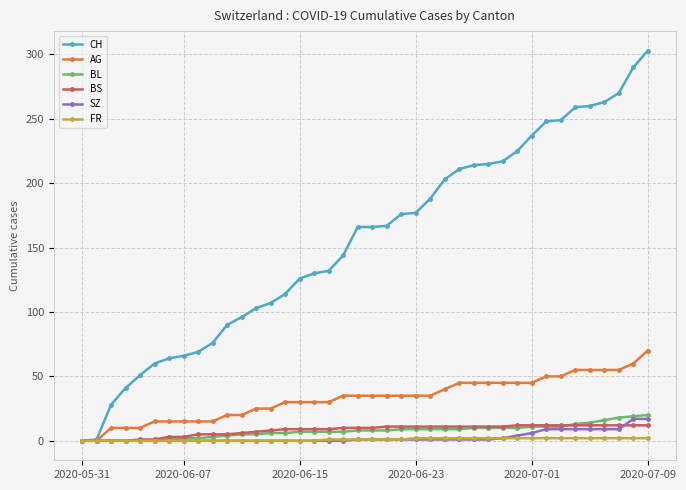

How many values in the AG series are below 35?

18